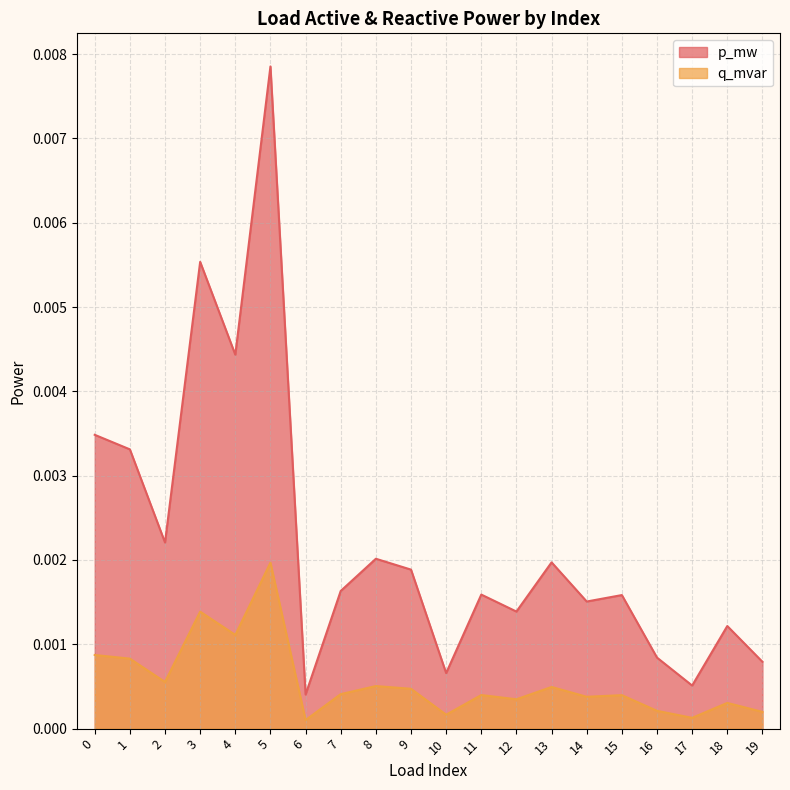

At which label does q_mvar reach its peak?

5